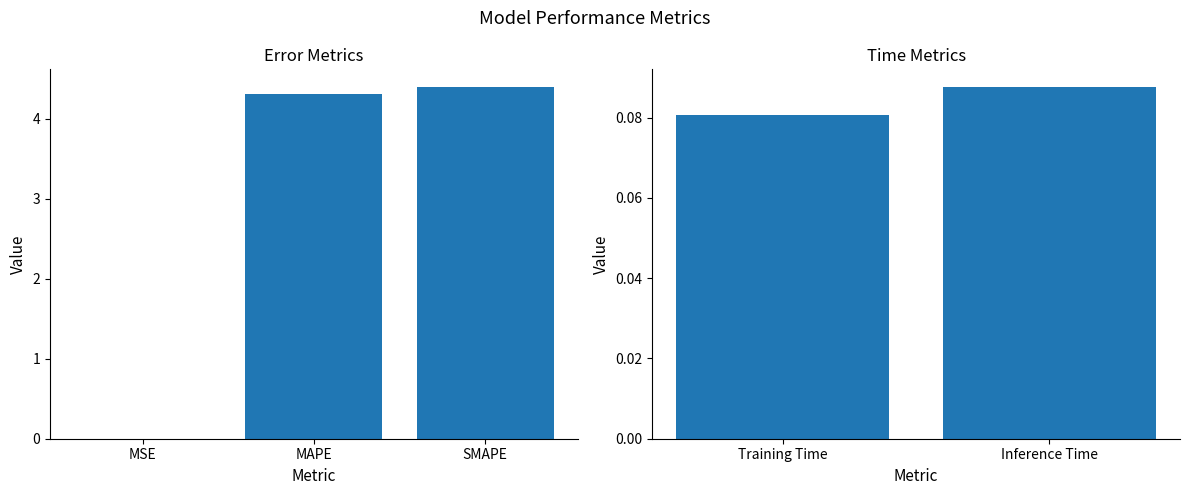

The value at Inference Time is 0.0. True or false?

False